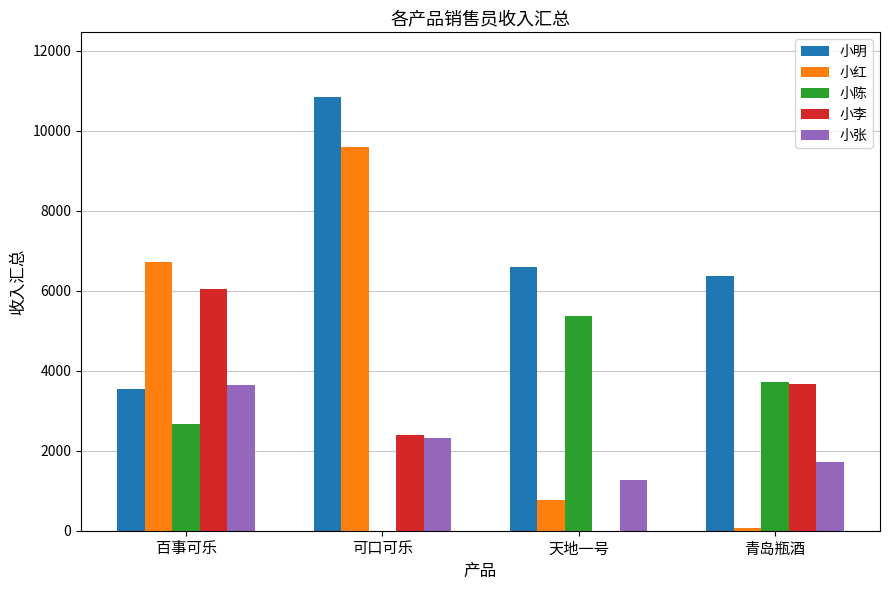

Reading left to right, what are all the values shown in this chart?

小明: 百事可乐=3552.7	可口可乐=10838.0	天地一号=6584.0	青岛瓶酒=6358.6
小红: 百事可乐=6716.5	可口可乐=9599.0	天地一号=762.6	青岛瓶酒=73.1
小陈: 百事可乐=2662.9	可口可乐=0.0	天地一号=5358.8	青岛瓶酒=3716.6
小李: 百事可乐=6041.3	可口可乐=2384.6	天地一号=0.0	青岛瓶酒=3662.8
小张: 百事可乐=3635.8	可口可乐=2312.0	天地一号=1259.5	青岛瓶酒=1731.1